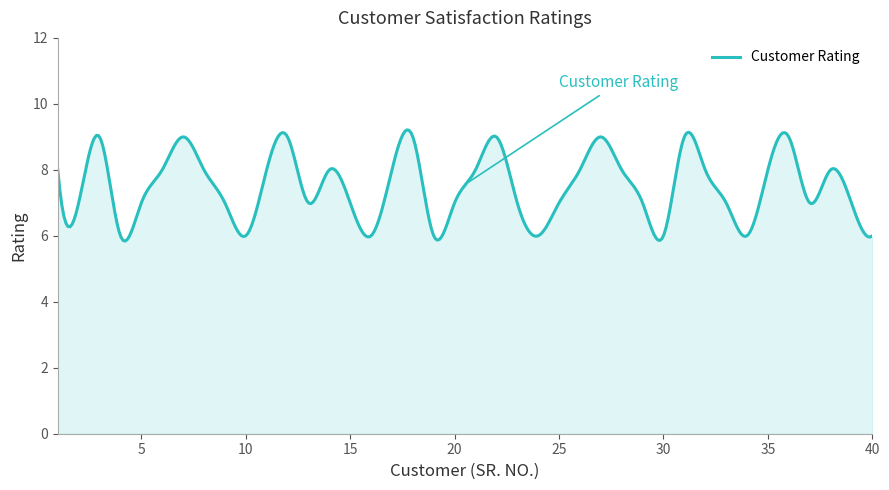

What is the maximum value shown in the chart?

9.2